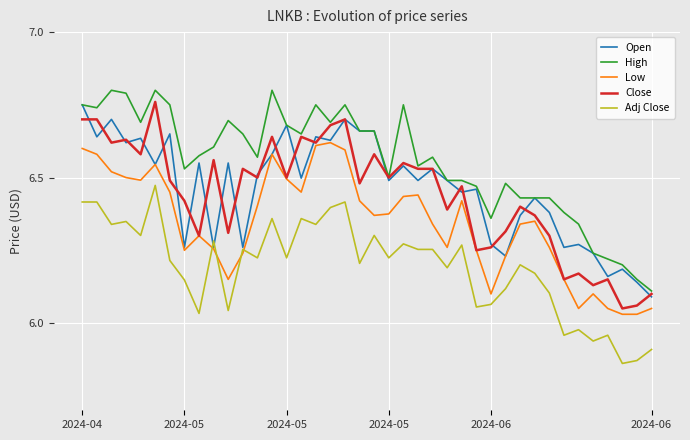

Which series has the largest total across all categories?

High